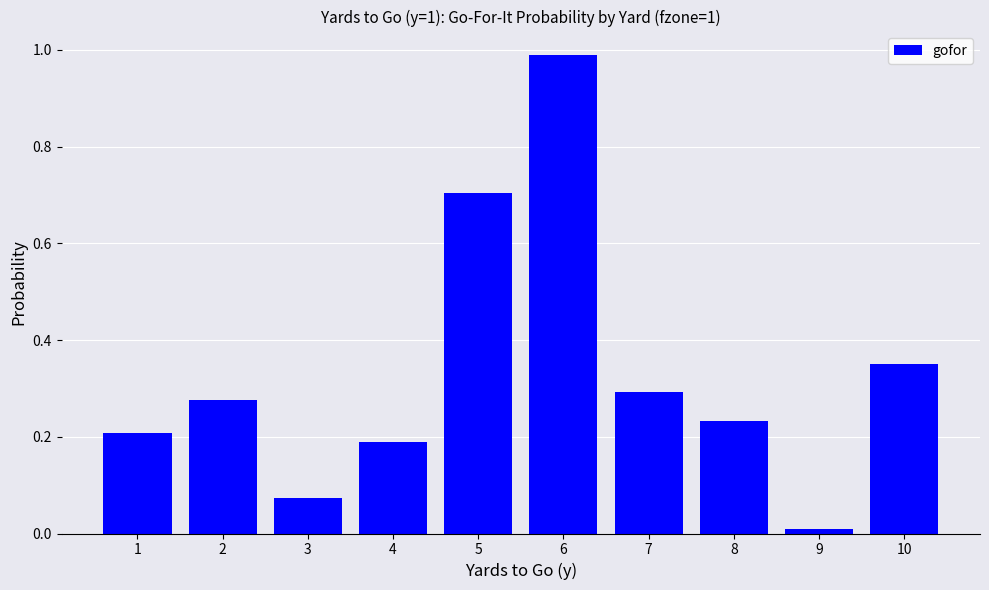

What is the difference between the second highest and second lowest values?

0.6